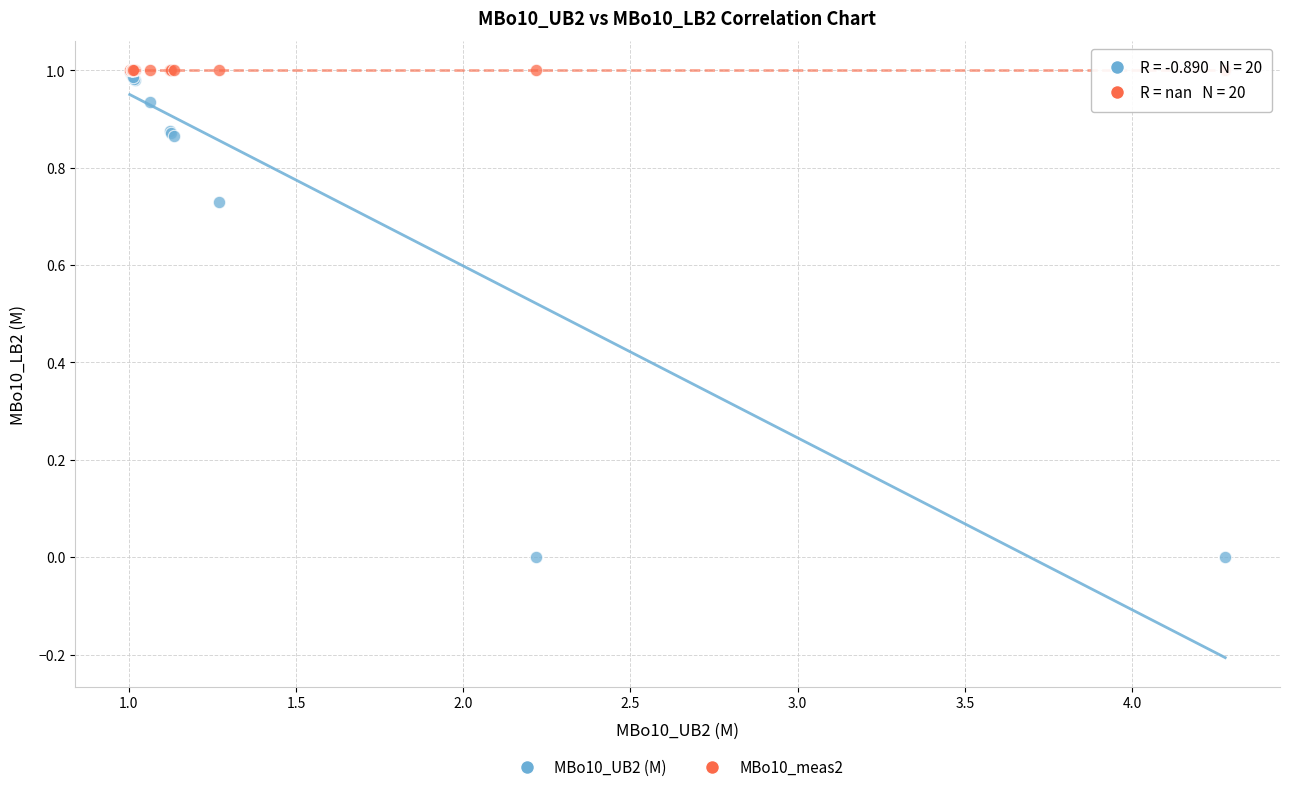

What are all the series names shown in the legend?

MBo10_UB2 (M), MBo10_meas2